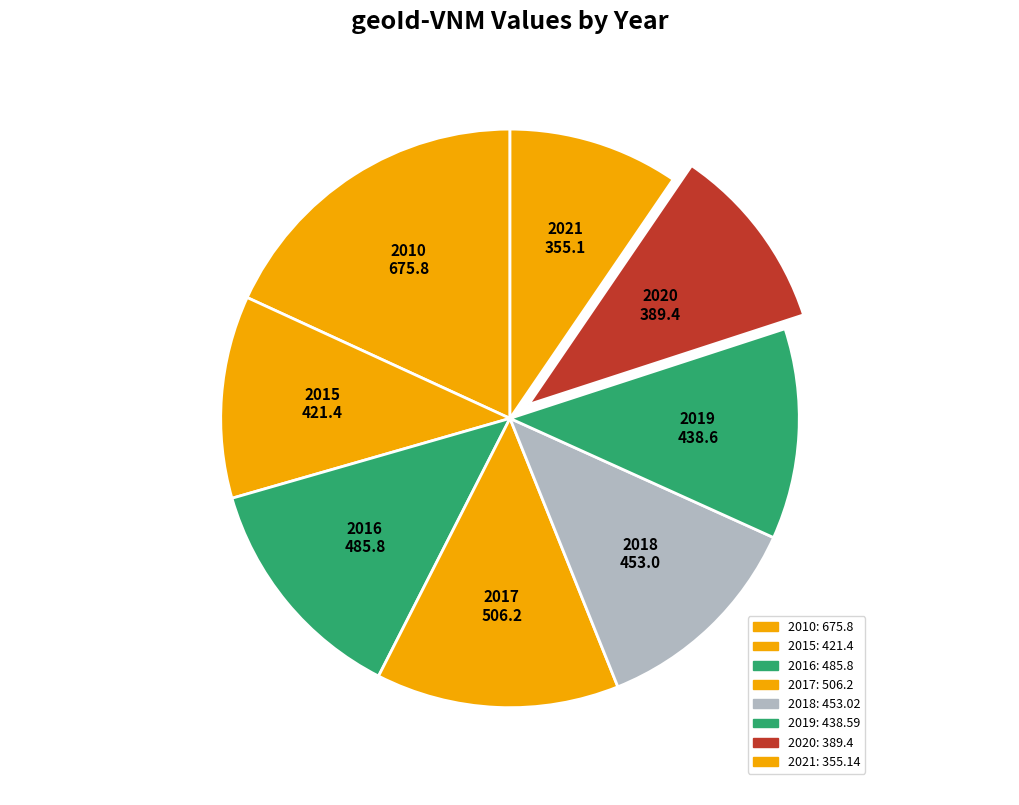

Which category has the smallest portion of the pie?

2021